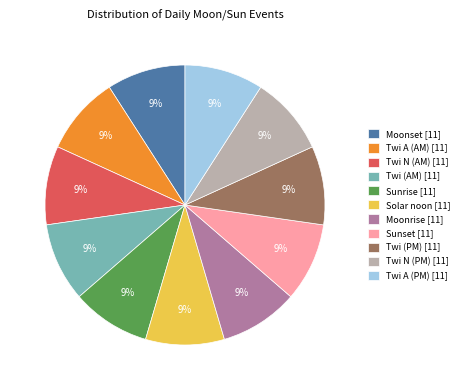

Is there a majority slice in this chart?

No